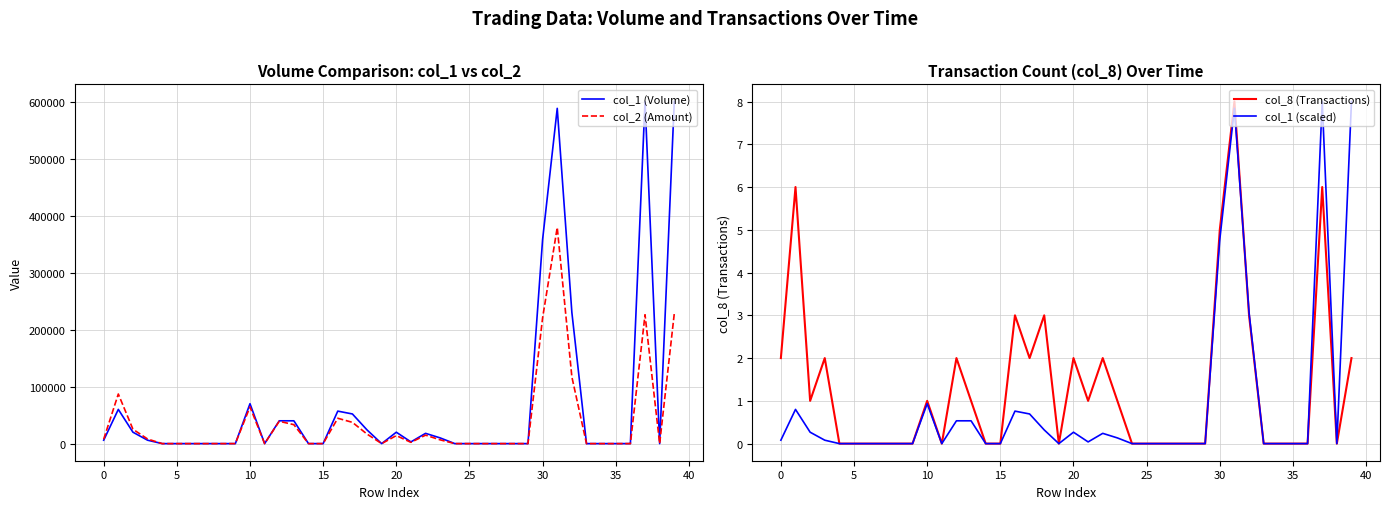

Which has a higher value, 30 or 38?

30